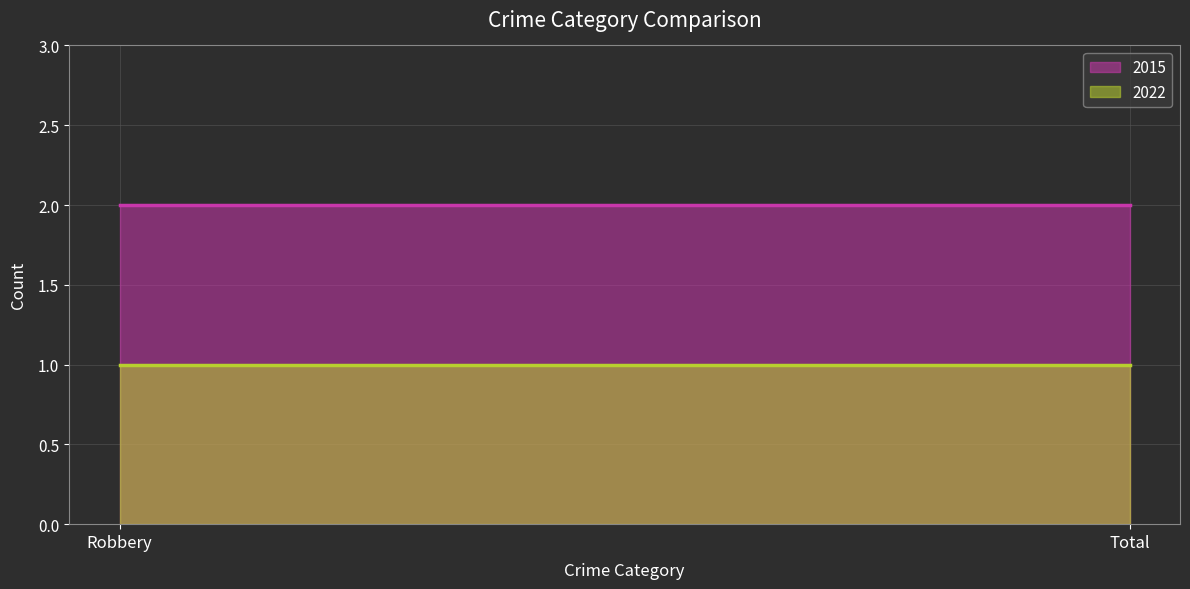

What is the smallest value displayed?

1